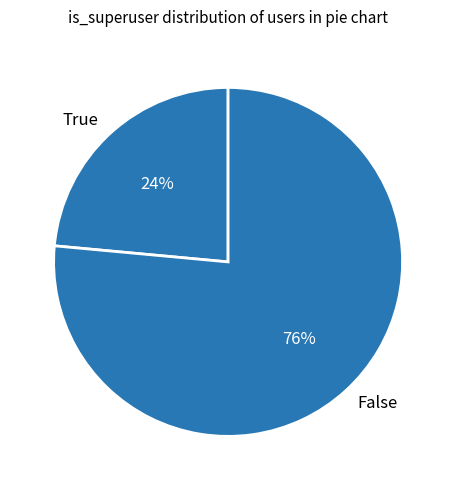

The False slice represents 87% of the pie. True or false?

False